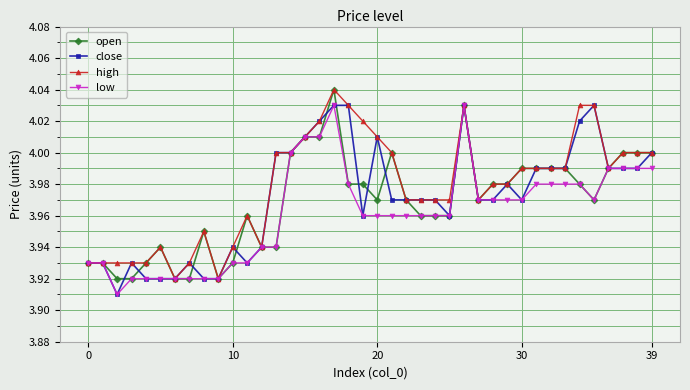

True or false: close has more than 1 interior local peaks.

True